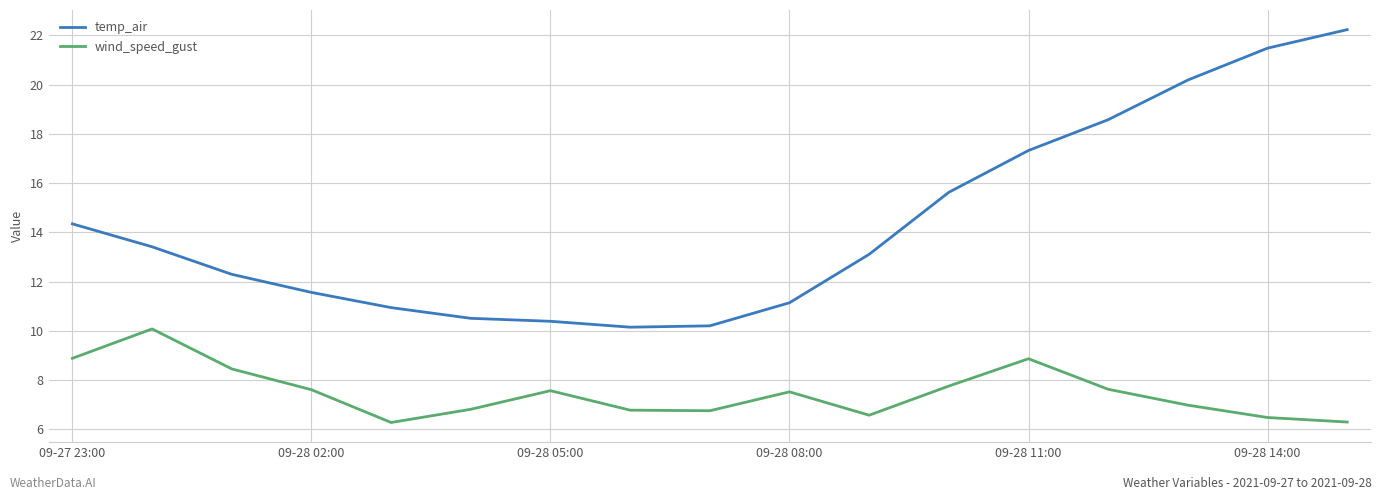

True or false: wind_speed_gust and temp_air intersect in this chart.

False